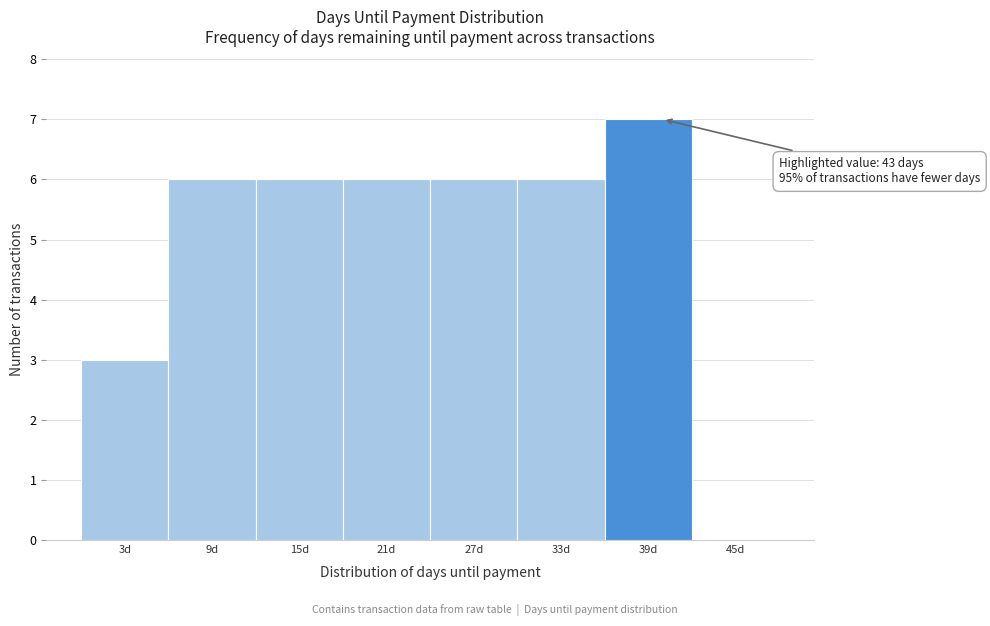

Reading left to right, transcribe all the data shown in this chart.

3d=3	9d=6	15d=6	21d=6	27d=6	33d=6	39d=7	45d=0